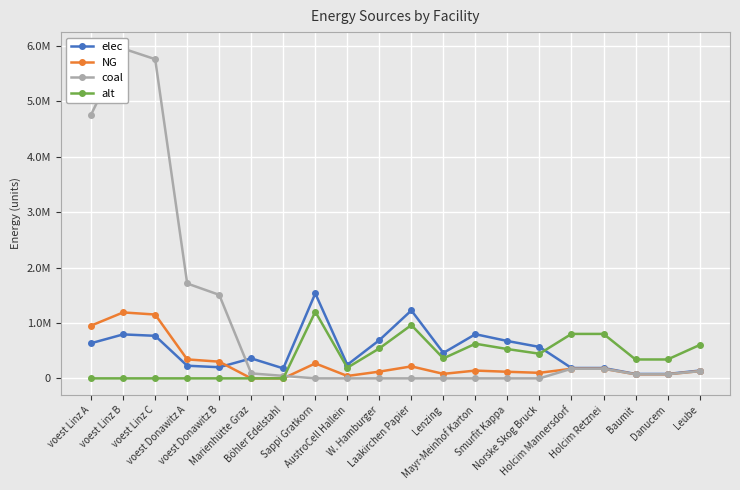

At how many categories does at least one series exceed 3079932?

3